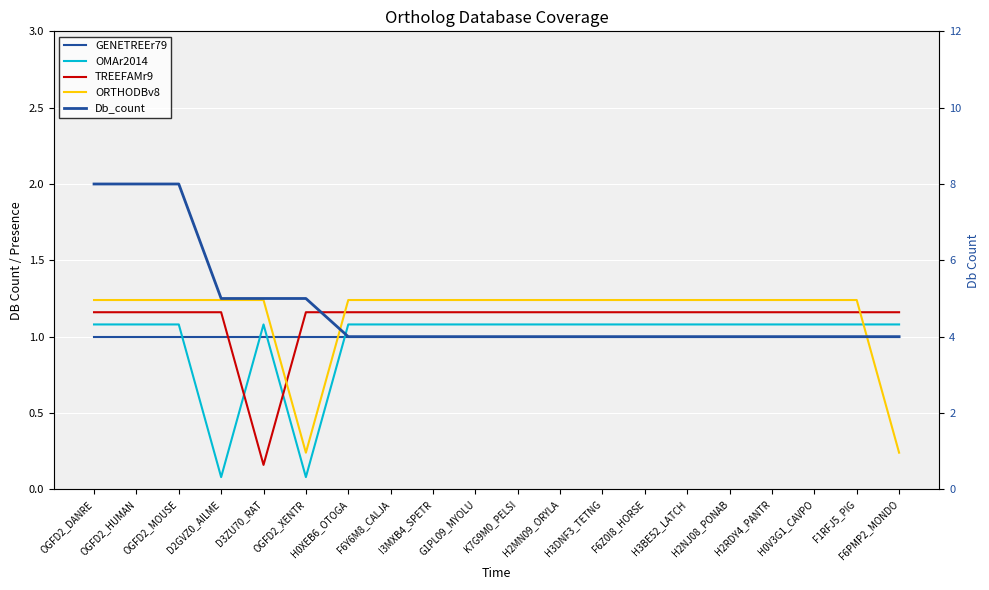

What is the total value across all series at OGFD2_HUMAN?

12.5